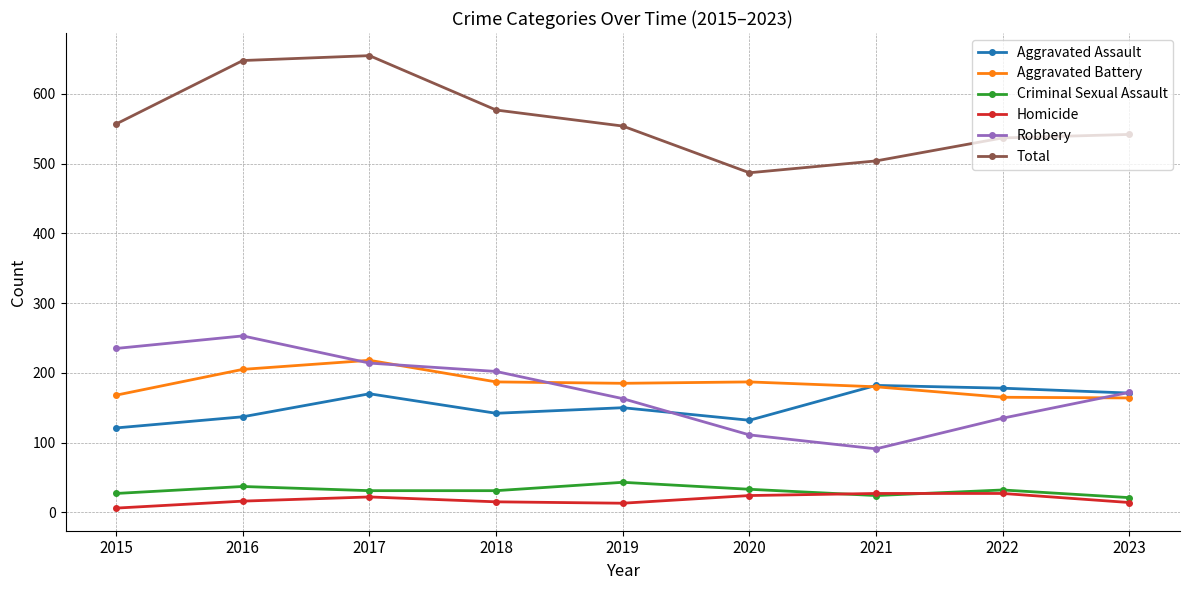

What is the difference between the Aggravated Battery values at 2016 and 2019?

20